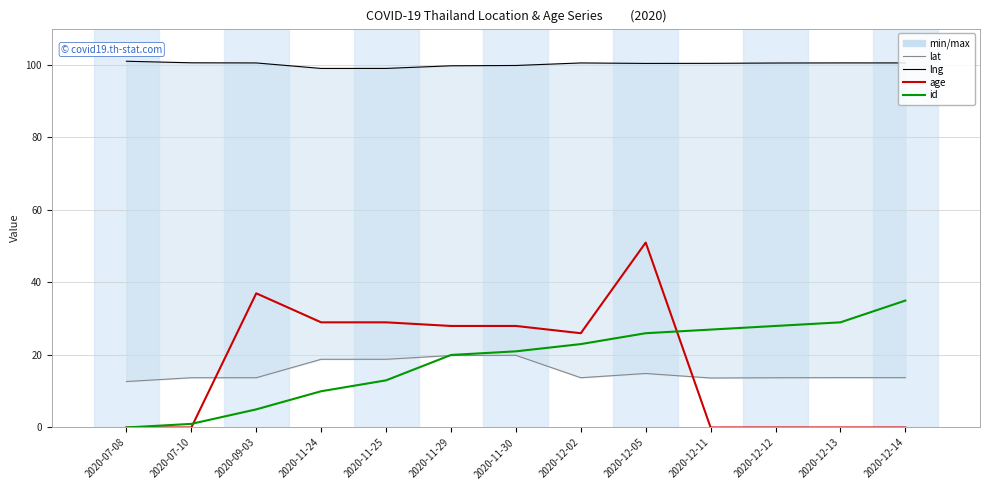

True or false: lng and lat intersect in this chart.

False